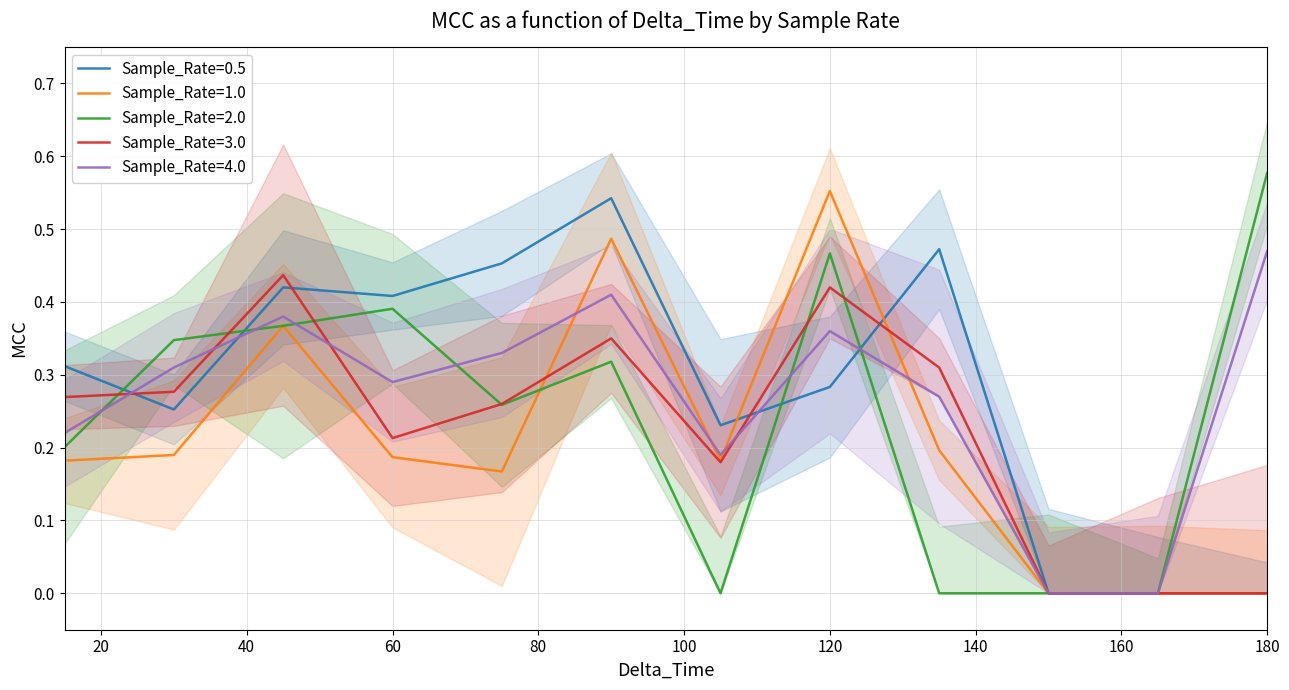

Where is Sample_Rate=1.0 nearest to the value 0?

150